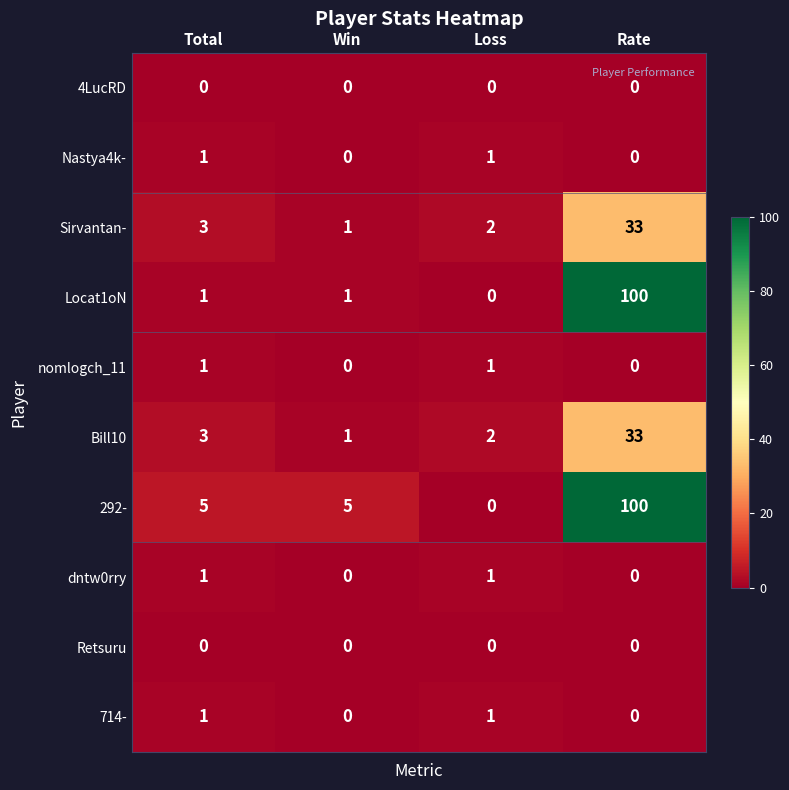

The value of 292- at Total is 5. True or false?

True